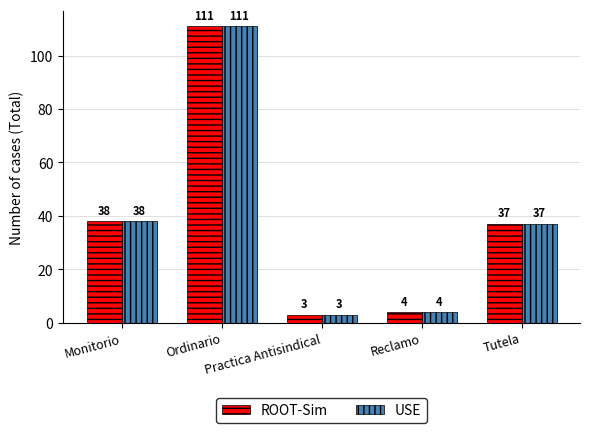

What is the highest value of the ROOT-Sim series?

111